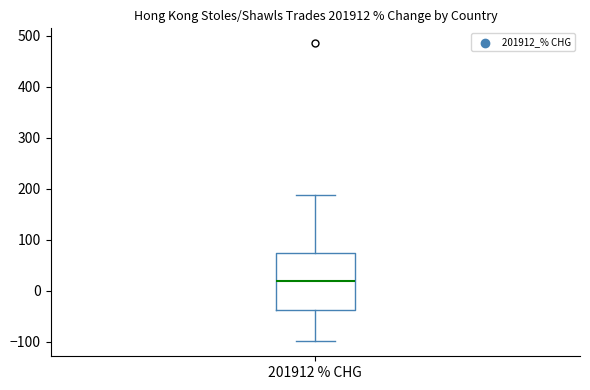

Read this box plot against the y-axis: the position of the median line, the range covered by the box, and the ends of both whiskers. The values are not printed on the chart, so give them approximately, as read against the axis.

median 20, box -40 to 70, whiskers -100 to 190